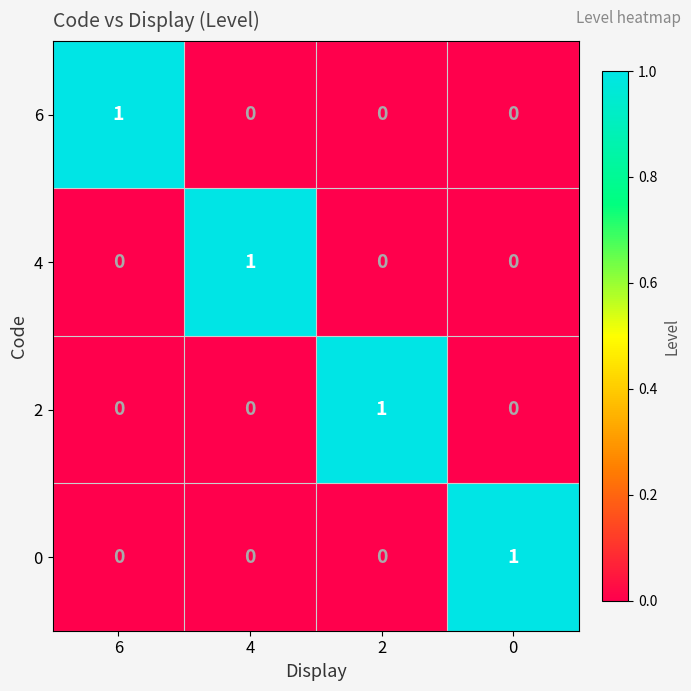

How many 4 values are between 0 and 1?

4